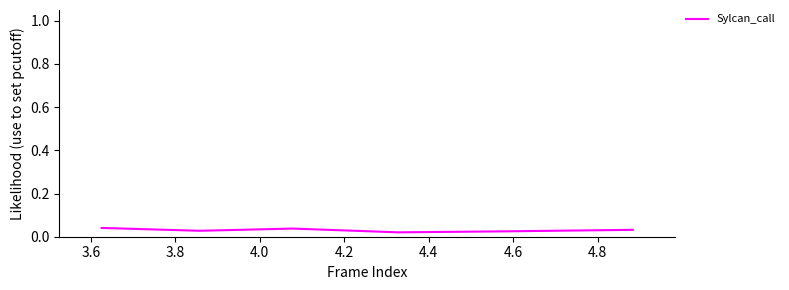

How many interior local valleys (lower than both neighbors) does the data have?

2